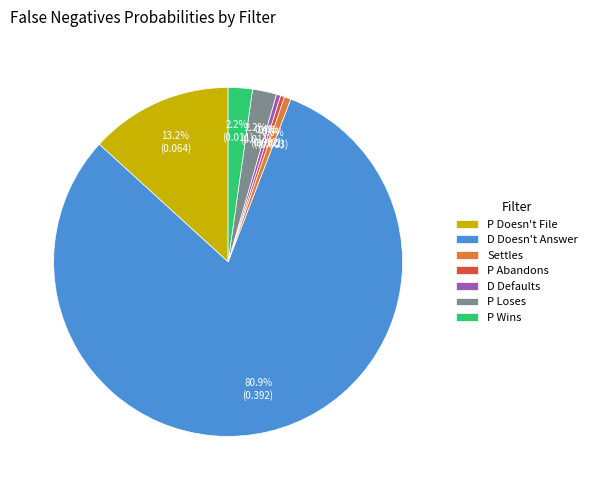

To the nearest percent, what is the combined percentage of P Doesn't File and P Abandons?

14%